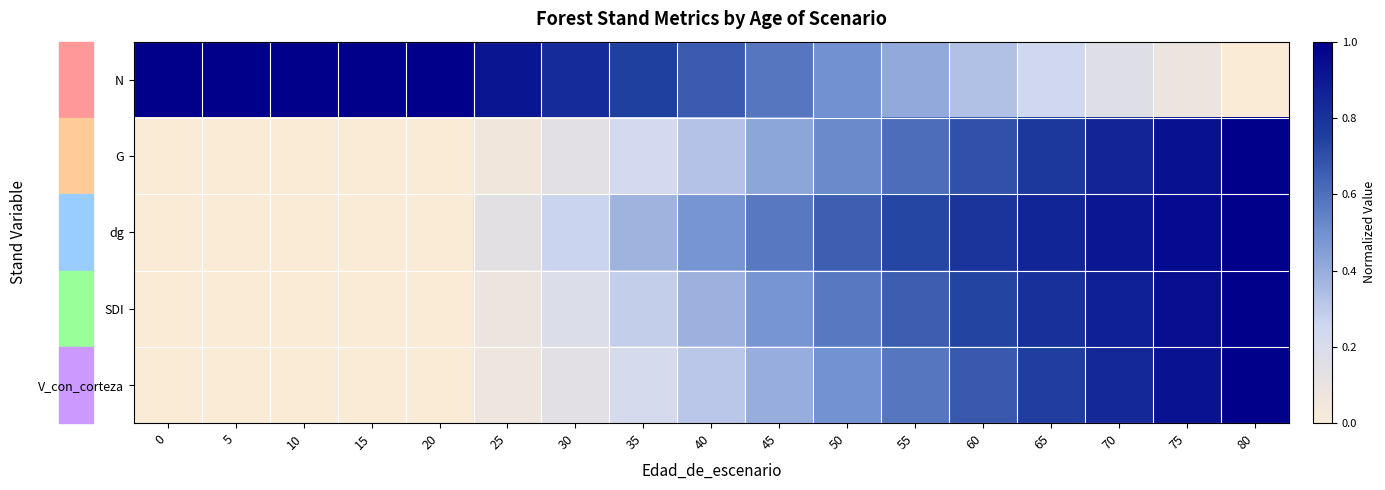

At how many categories does at least one series exceed 0?

17